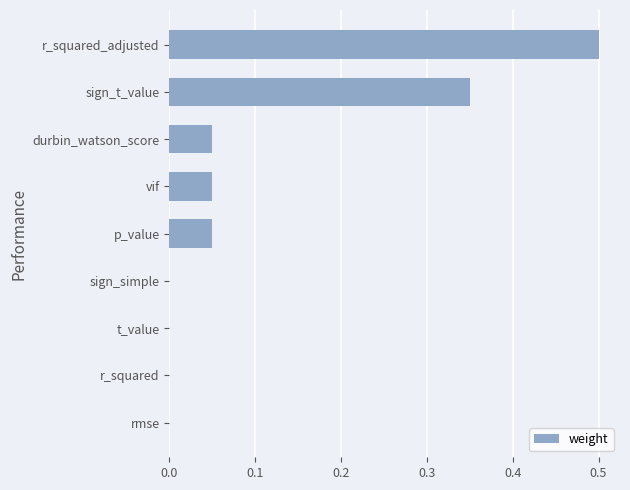

Is it true that the value at vif is 0.0?

False